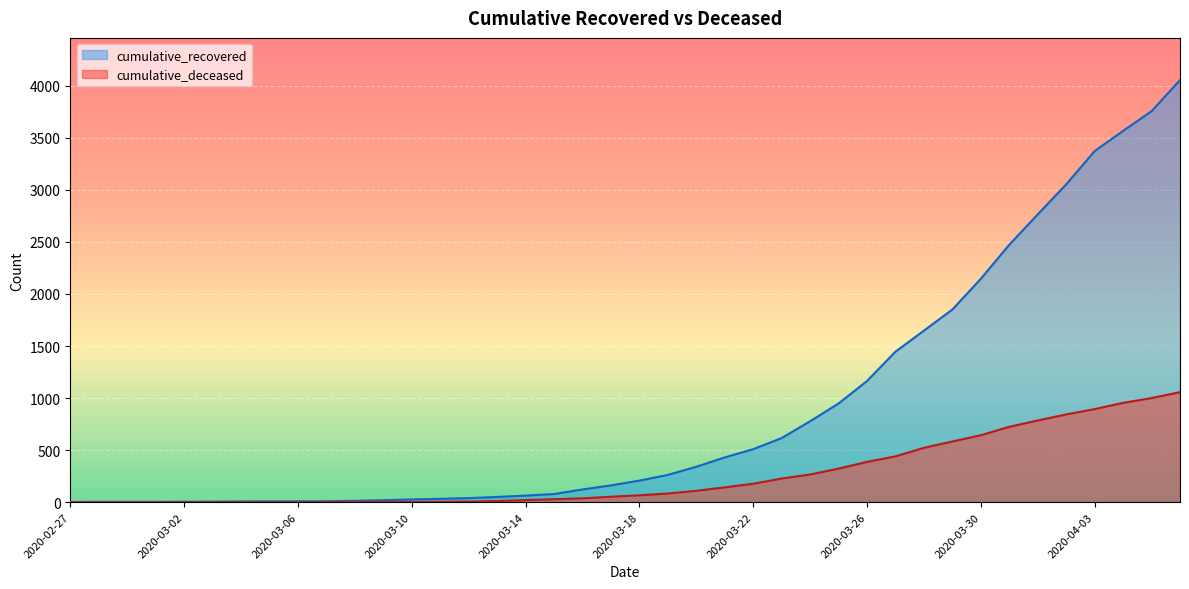

What is the value of the cumulative_deceased point at the 14th from the left?

4